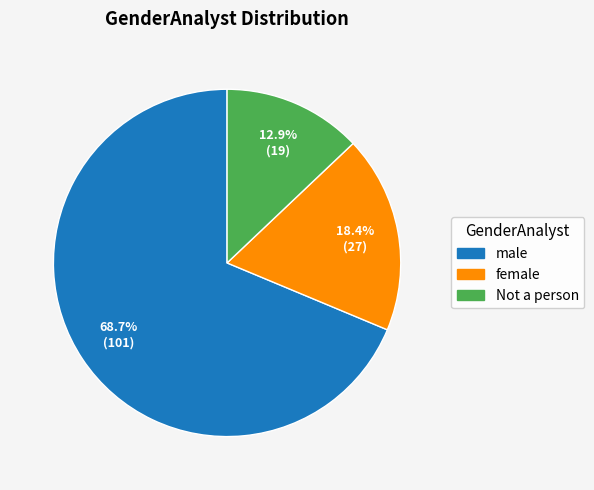

Count the number of slices in the pie.

3